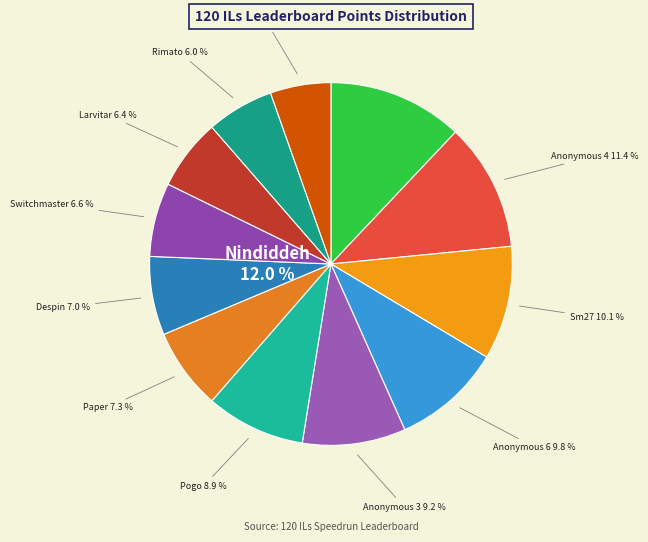

Approximately how many times larger is the value at Switchmaster compared to Despin?

0.9